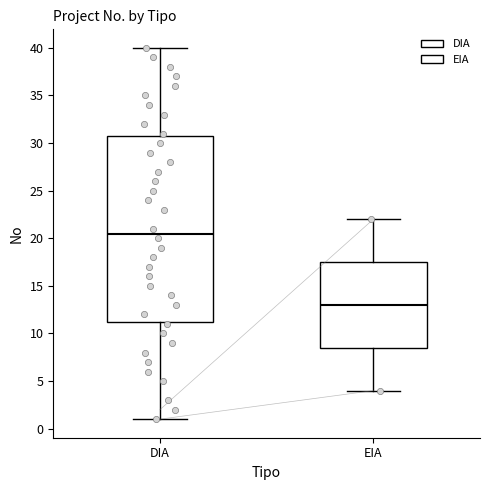

Reading left to right, transcribe this box plot: for each box, give where its median line is, the range the box spans, and where its two whiskers end, as read against the y-axis. The values are not printed on the chart, so give them approximately, as read against the axis.

DIA: median 20.5, box 11.5 to 31.0, whiskers 1.0 to 40.0
EIA: median 13.0, box 8.5 to 17.5, whiskers 4.0 to 22.0